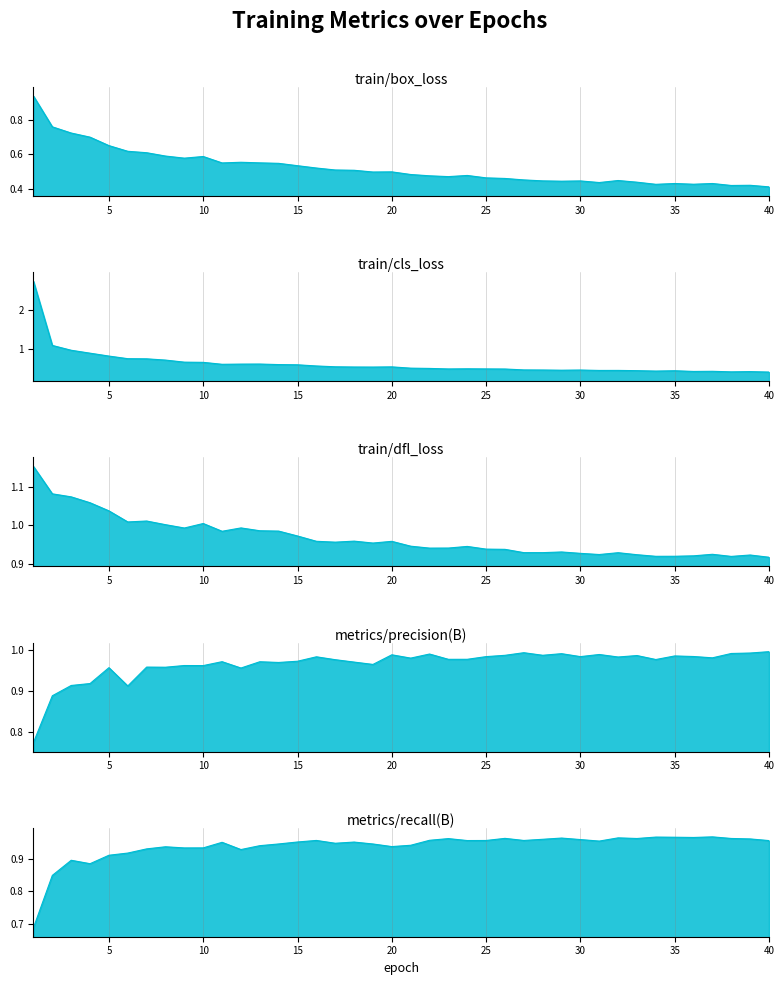

Where is the first local maximum for metrics/precision(B)?

5